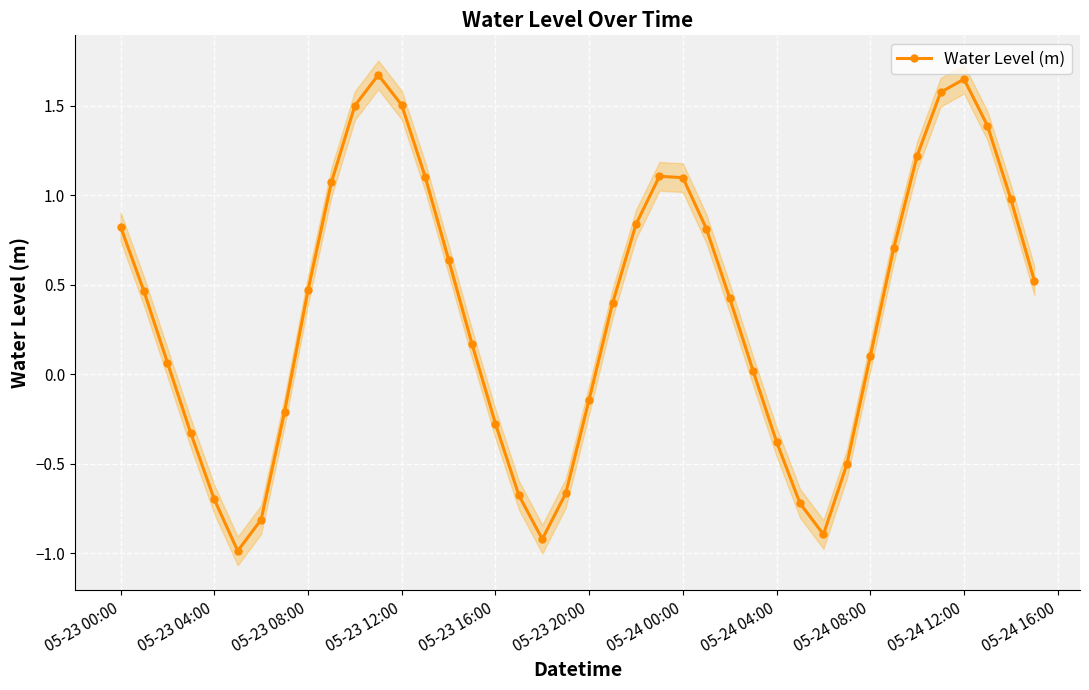

True or false: the data has more than 2 interior local peaks.

True